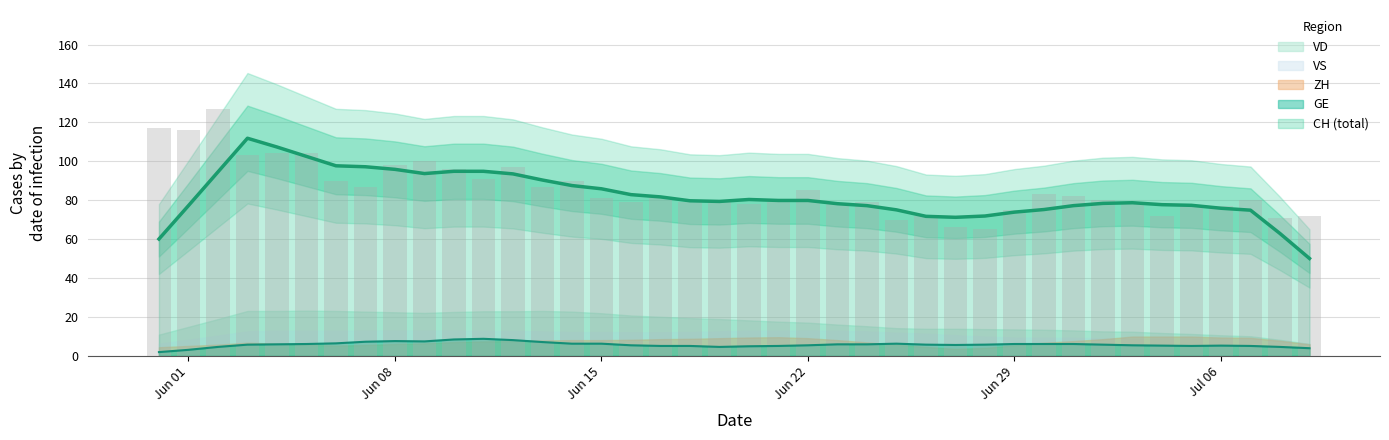

What is the average value of the VS series?

11